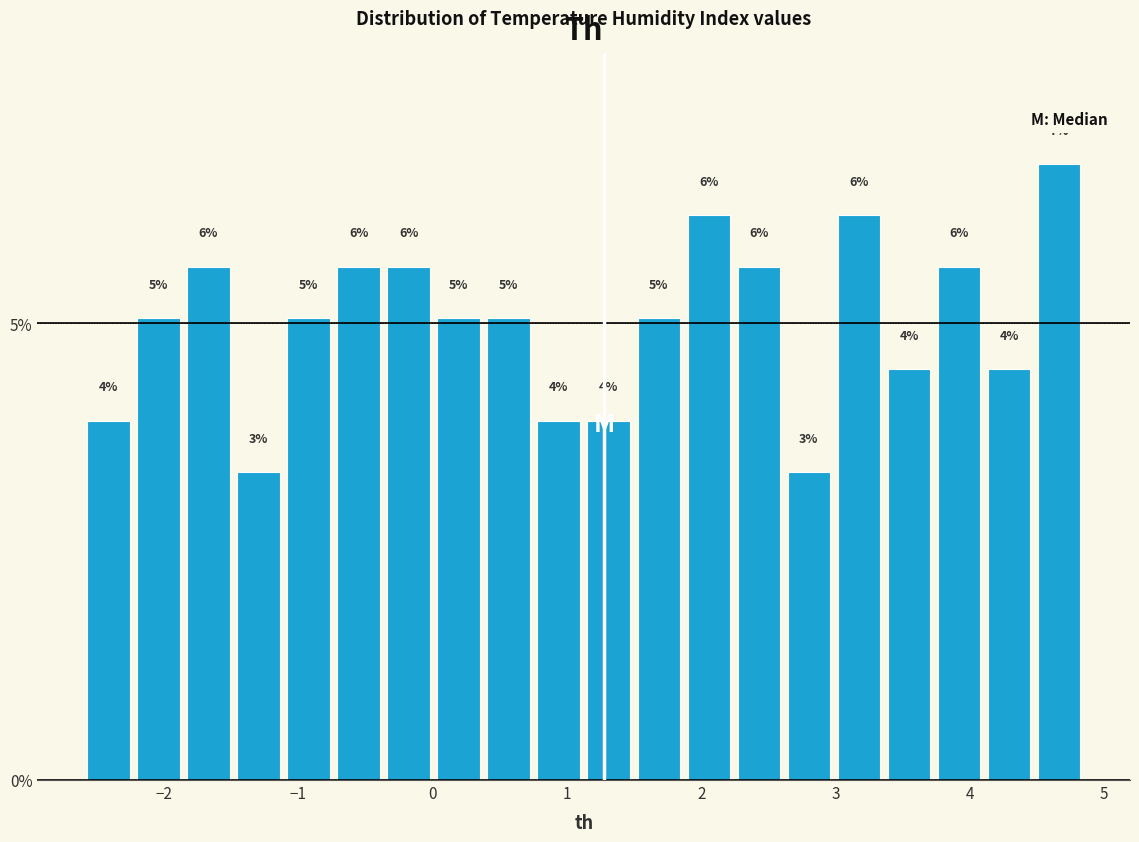

Read against the x-axis, roughly where is the centre of the tallest bar?

4.7